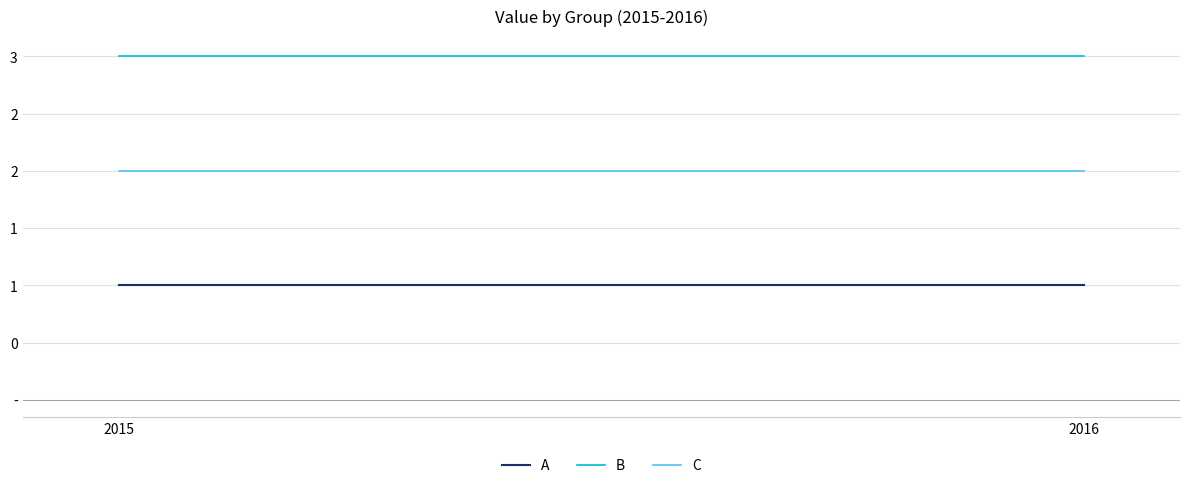

What are all the series names shown in the legend?

A, B, C